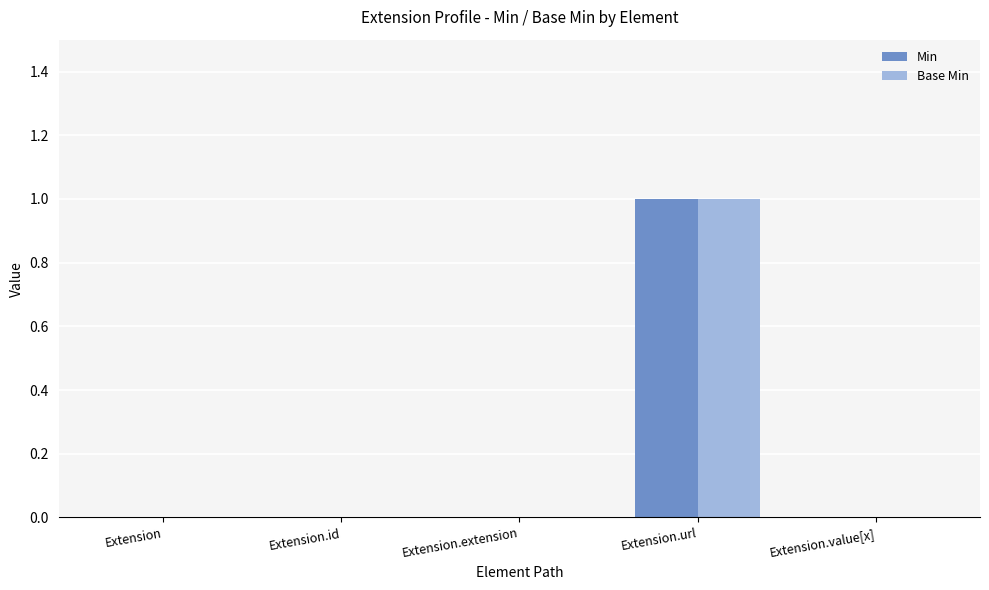

Which category has the highest value in the Min series?

Extension.url